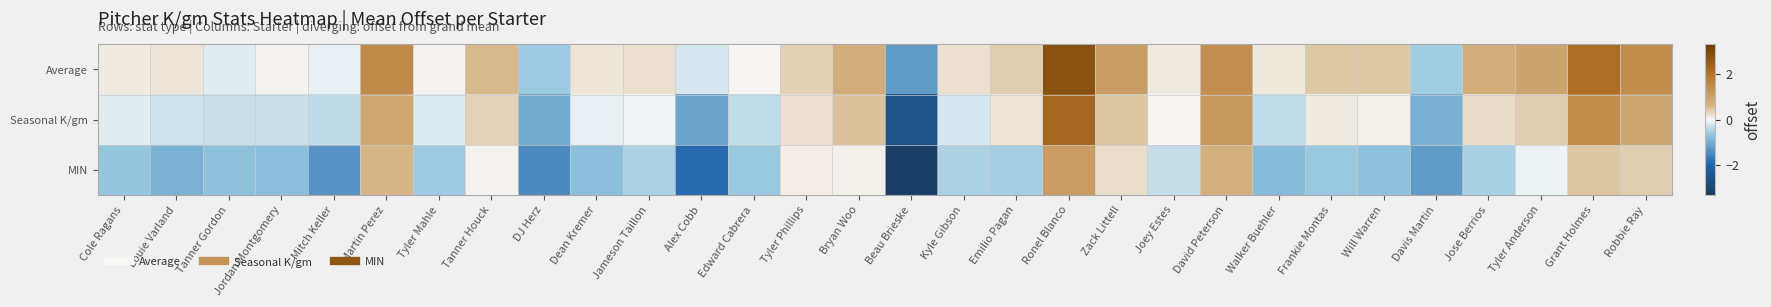

At how many categories does at least one series exceed -1?

29